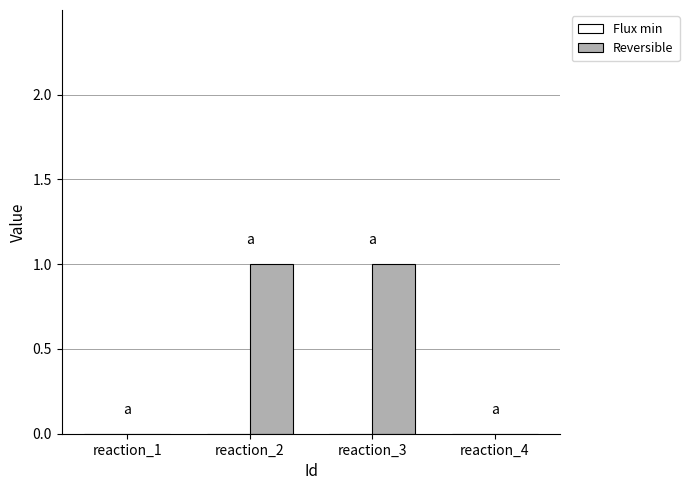

Between reaction_1 and reaction_3, which is larger?

reaction_3